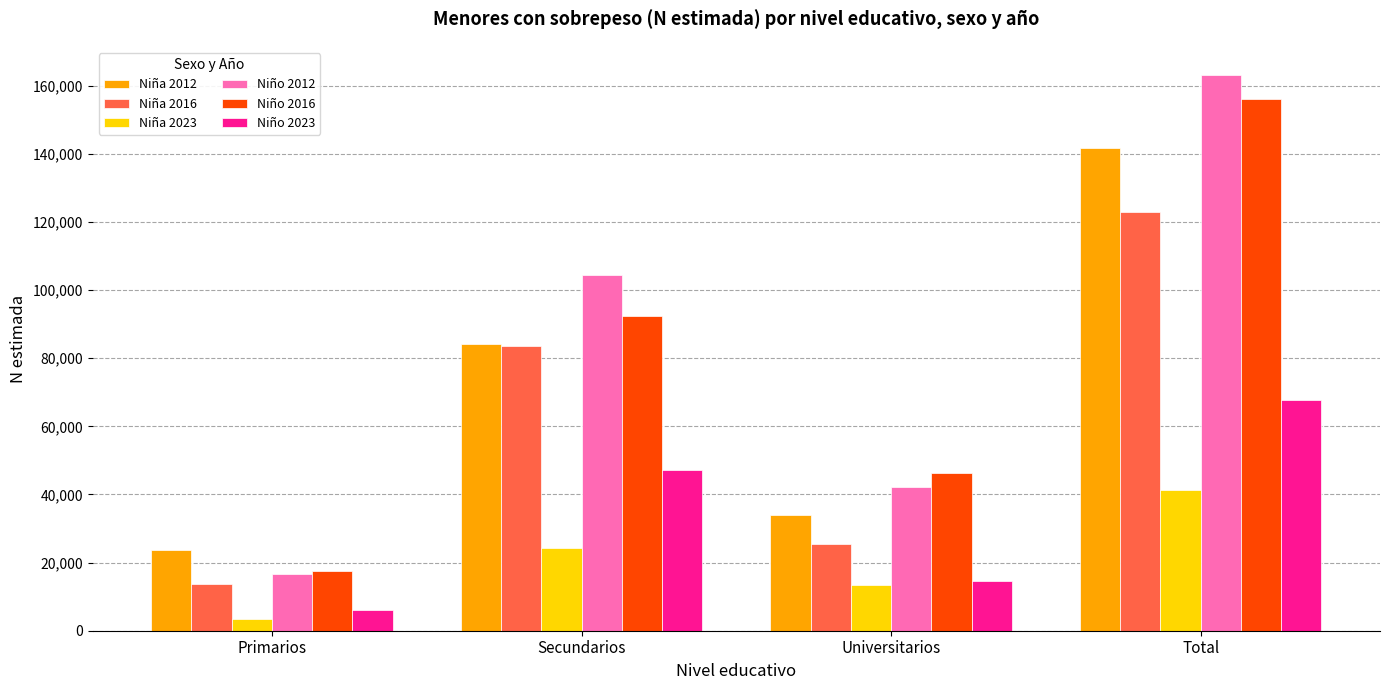

What is the highest value of the Niño 2016 series?

156079